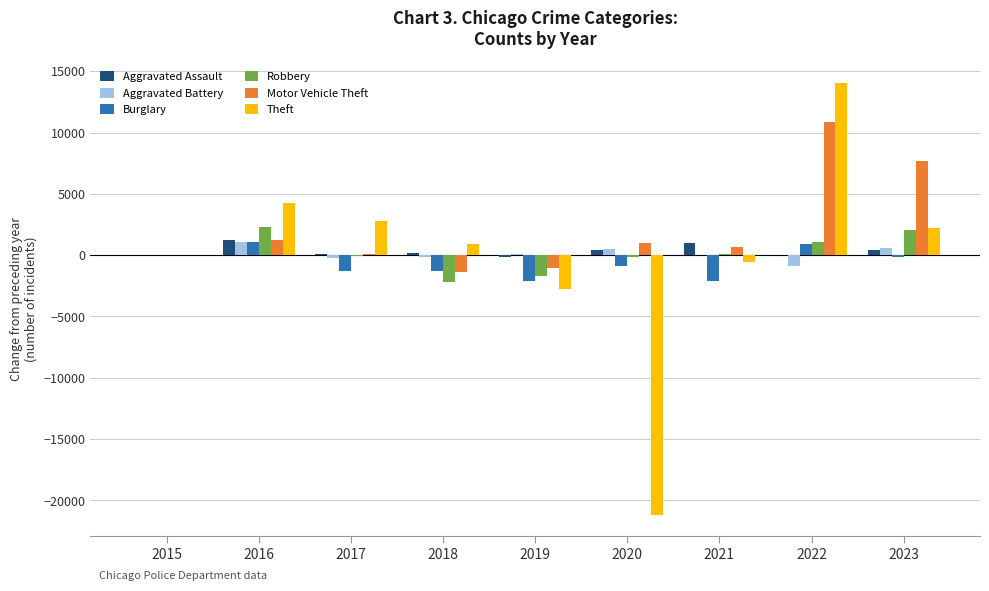

Which series changed the most between 2017 and 2023?

Motor Vehicle Theft